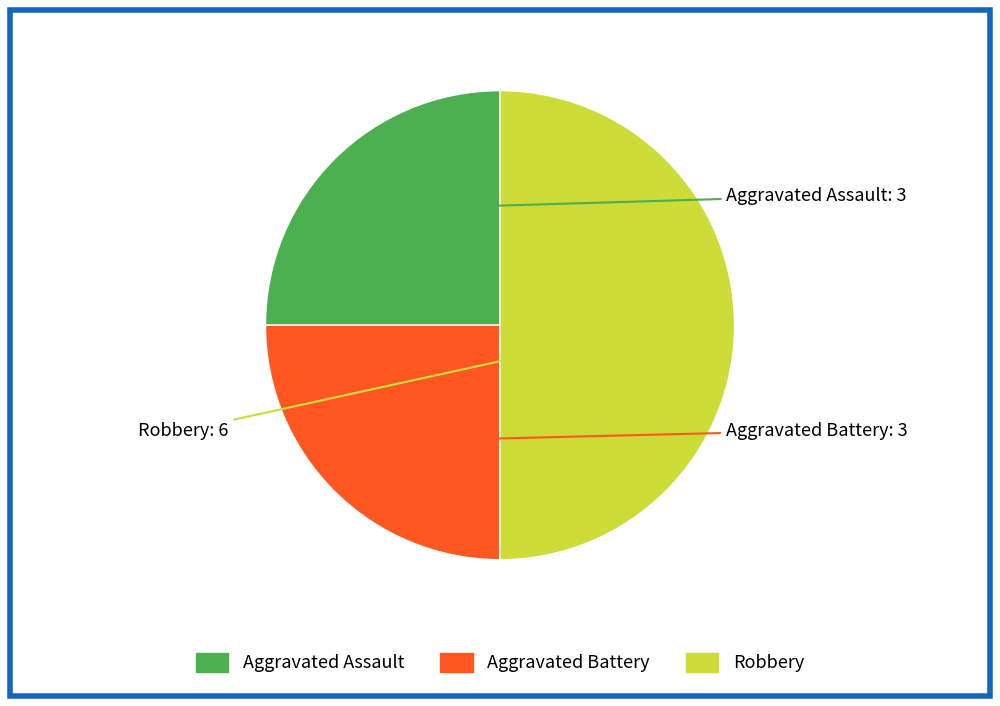

How many segments does this pie chart have?

3